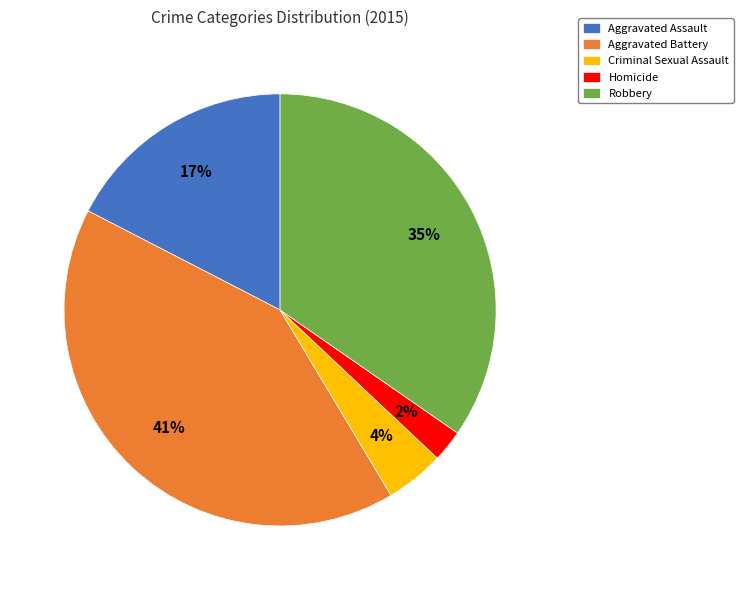

To the nearest percent, what percentage of the pie is Homicide?

2%